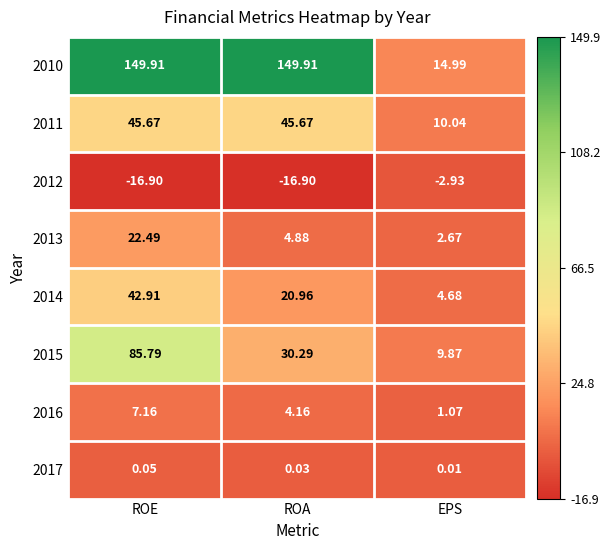

At which category is the sum across all series the highest?

ROE